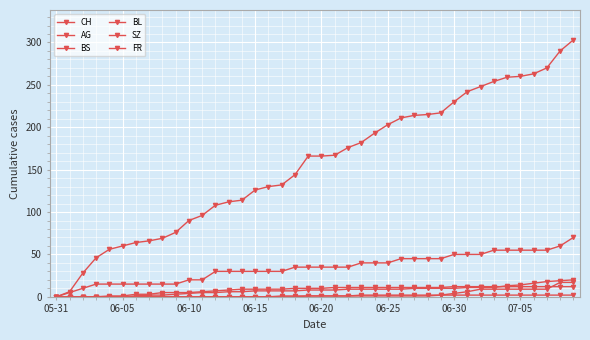

Count the number of categories in the chart.

40